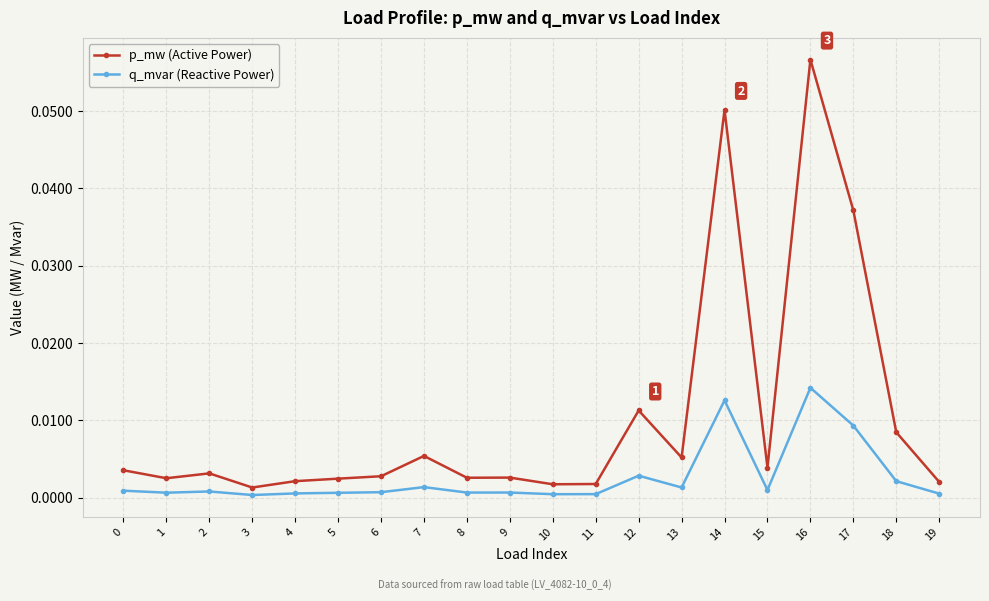

True or false: q_mvar (Reactive Power) and p_mw (Active Power) cross at least once.

False